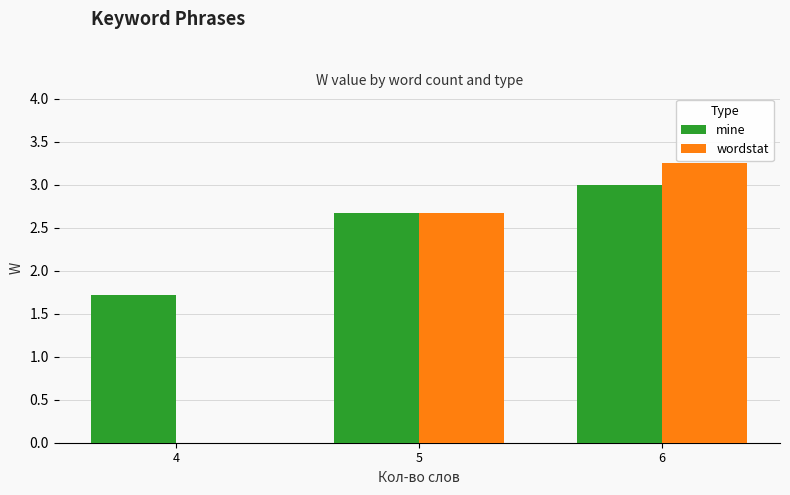

What is the total value across all series at 4?

1.7